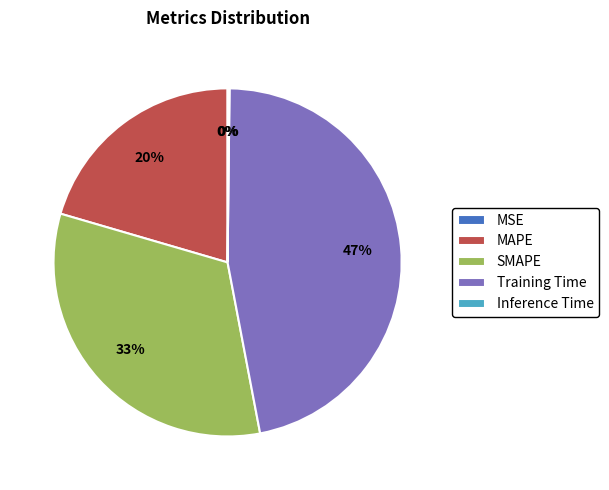

Does SMAPE represent more than half of the total?

No